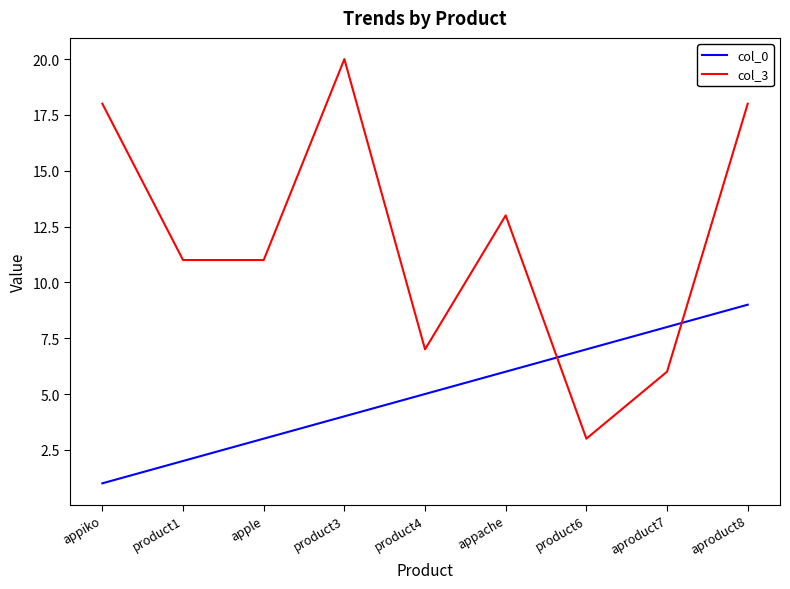

What is the minimum value for col_0?

1